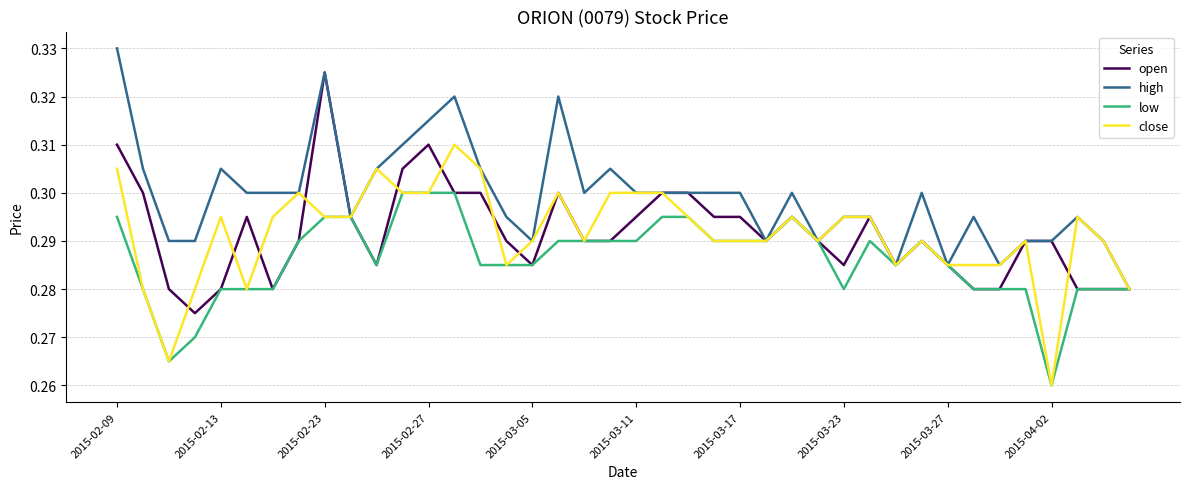

Which series has the largest total across all categories?

high